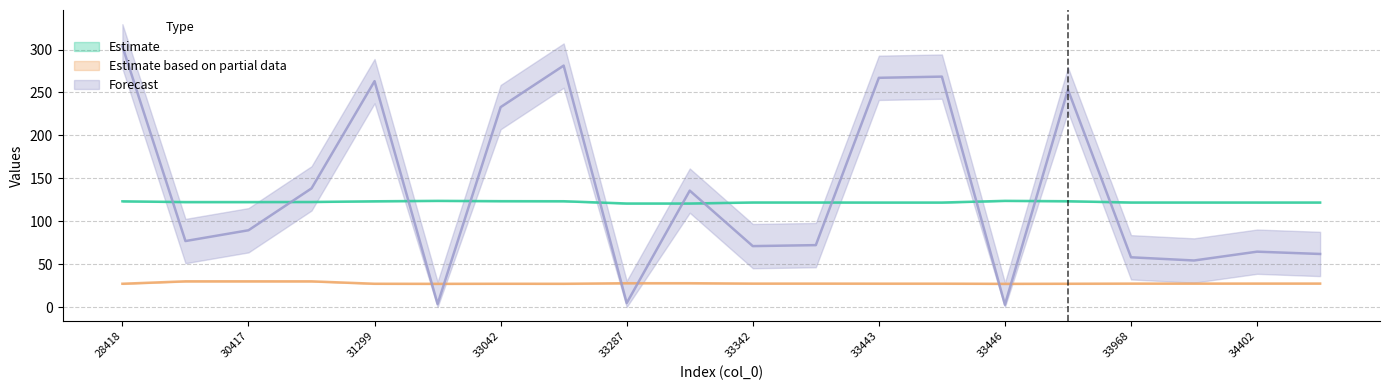

Reading right to left, extract all data points from this chart.

Estimate: 34403=121.8	34402=121.8	33969=121.8	33968=121.8	33471=123.3	33446=123.7	33444=121.8	33443=121.8	33343=121.8	33342=121.8	33288=120.6	33287=120.6	33060=123.3	33042=123.4	31300=123.7	31299=123.2	30569=122.4	30417=122.3	30076=122.3	28418=123.2
Estimate based on partial data: 34403=27.4	34402=27.4	33969=27.3	33968=27.3	33471=27.1	33446=27.0	33444=27.3	33443=27.3	33343=27.3	33342=27.3	33288=27.7	33287=27.7	33060=27.1	33042=27.1	31300=27.0	31299=27.1	30569=29.9	30417=29.9	30076=29.9	28418=27.1
Forecast: 34403=61.8	34402=64.5	33969=54.2	33968=57.9	33471=253.2	33446=2.7	33444=268.5	33443=267.1	33343=72.1	33342=71.0	33288=135.6	33287=4.6	33060=281.3	33042=232.9	31300=3.5	31299=263.2	30569=138.2	30417=89.4	30076=76.9	28418=303.8